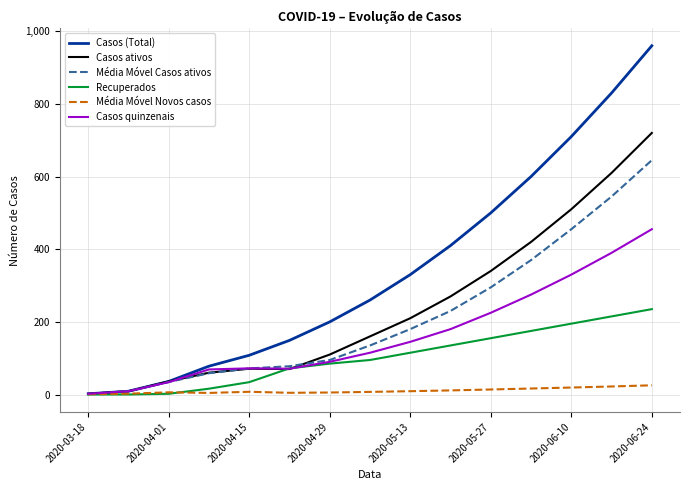

Rank the series by their maximum value, from lowest to highest.

Média Móvel Novos casos, Recuperados, Casos quinzenais, Média Móvel Casos ativos, Casos ativos, Casos (Total)